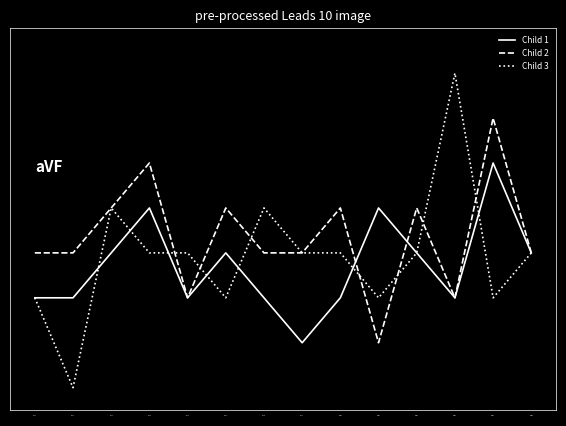

What is the approximate value of Child 3 at 07-31?

400